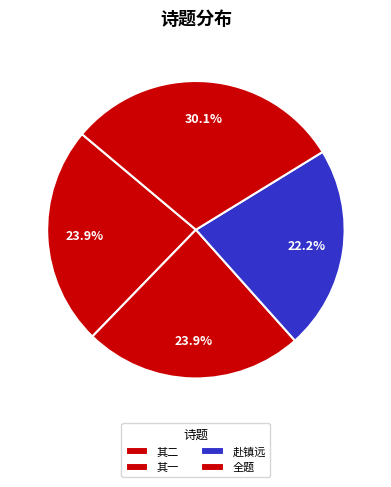

Count the number of slices in the pie.

4